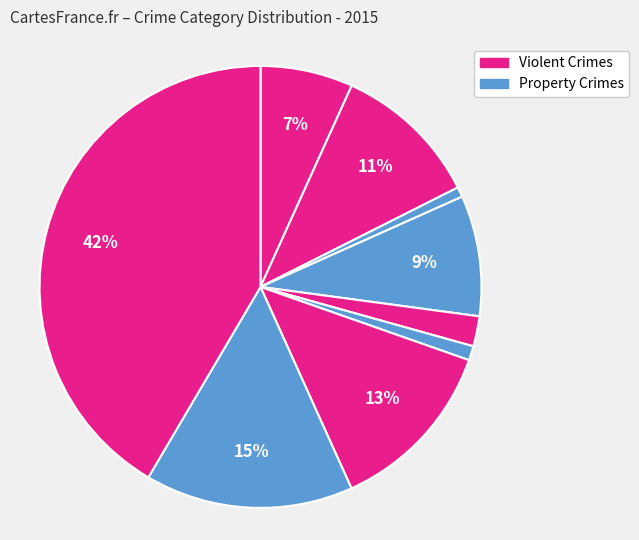

Count the number of slices in the pie.

9